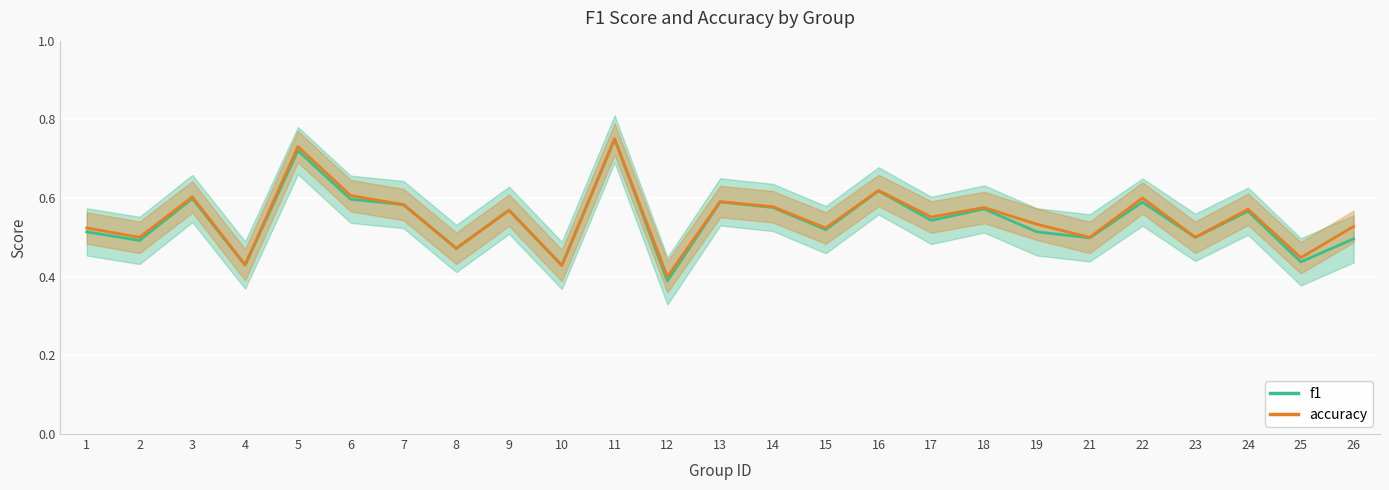

Does the chart display data point markers on the line(s)?

No